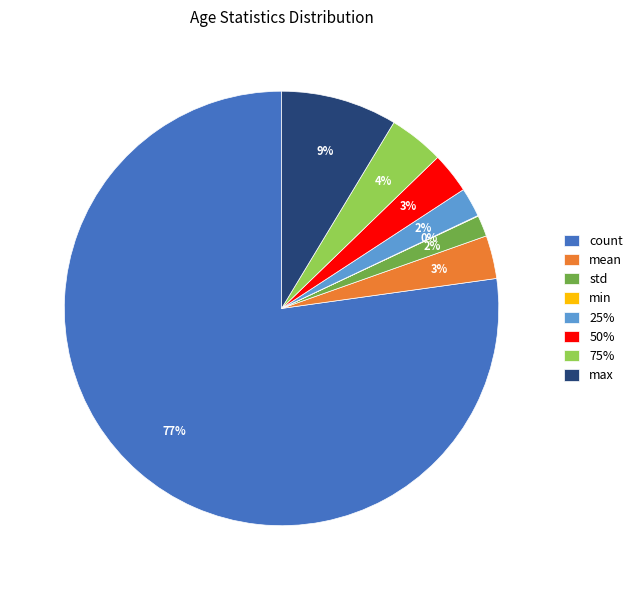

To the nearest percent, what is the difference between the max and 50% slice percentages?

6%